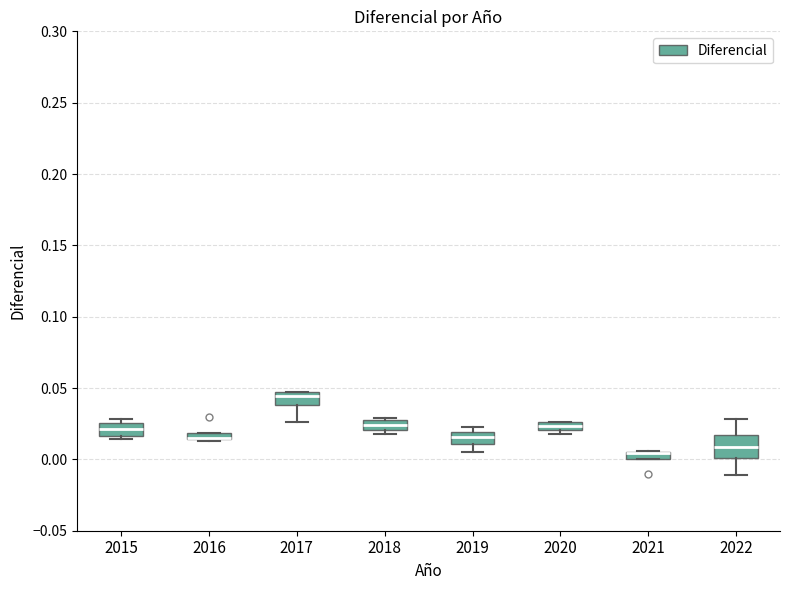

Which box is the tallest, from its lower edge to its upper edge?

2022